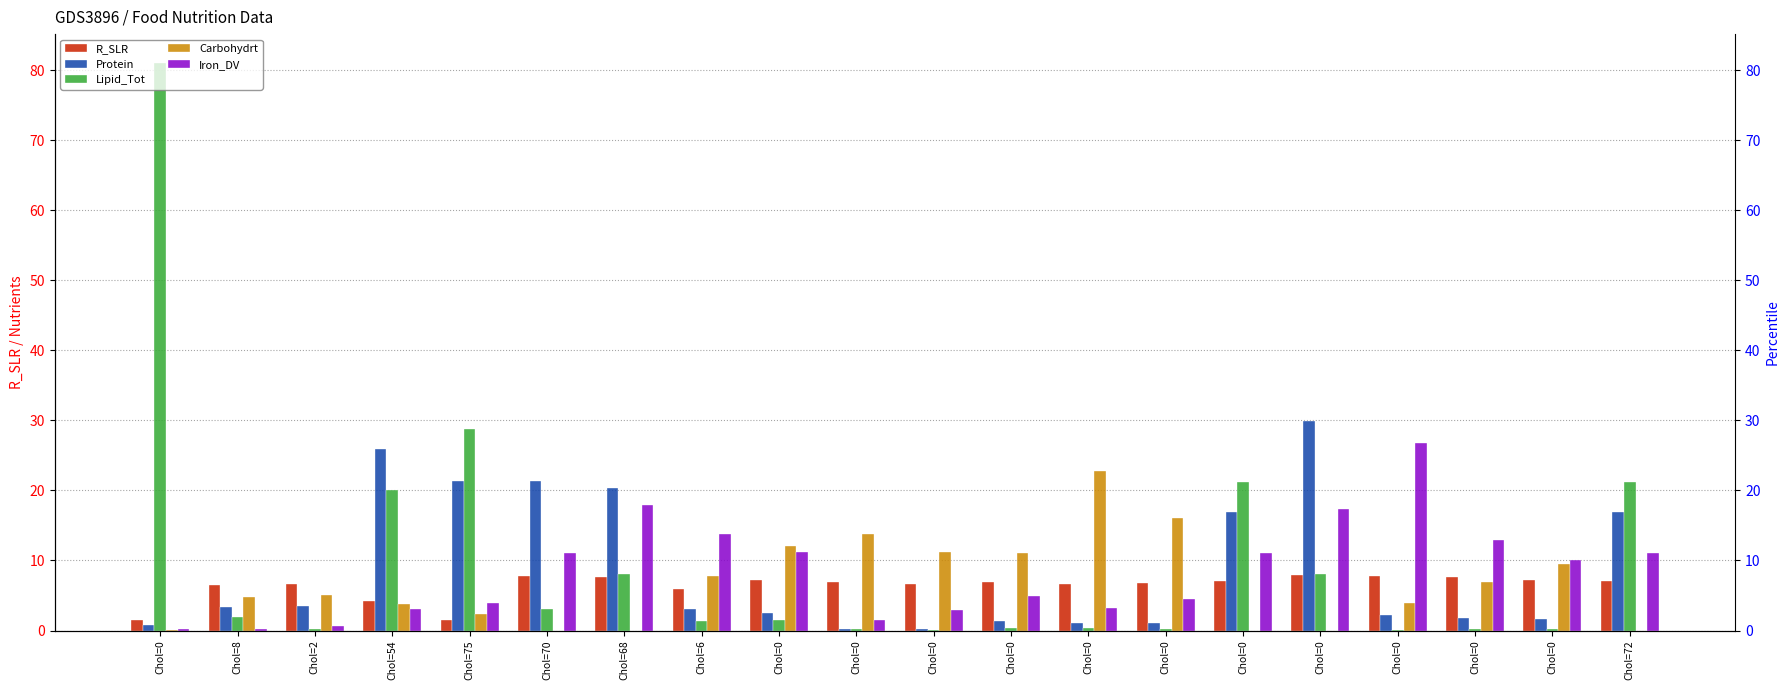

What is the average value of the Iron_DV series?

8.4